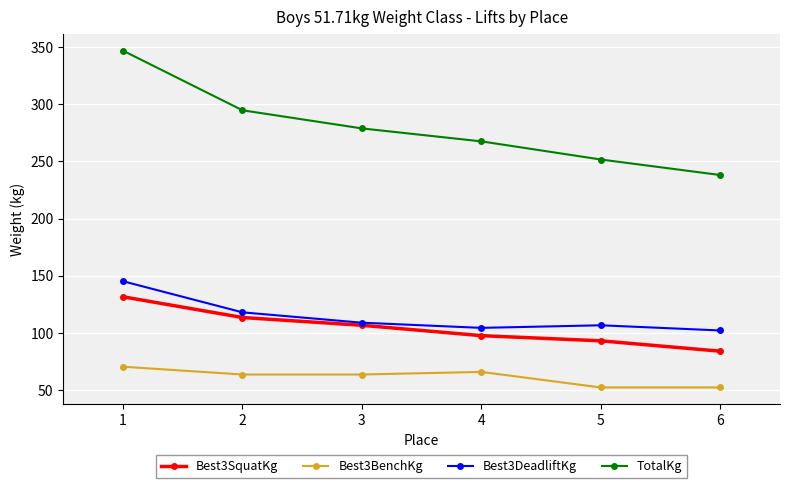

Which series has the widest spread of values?

TotalKg